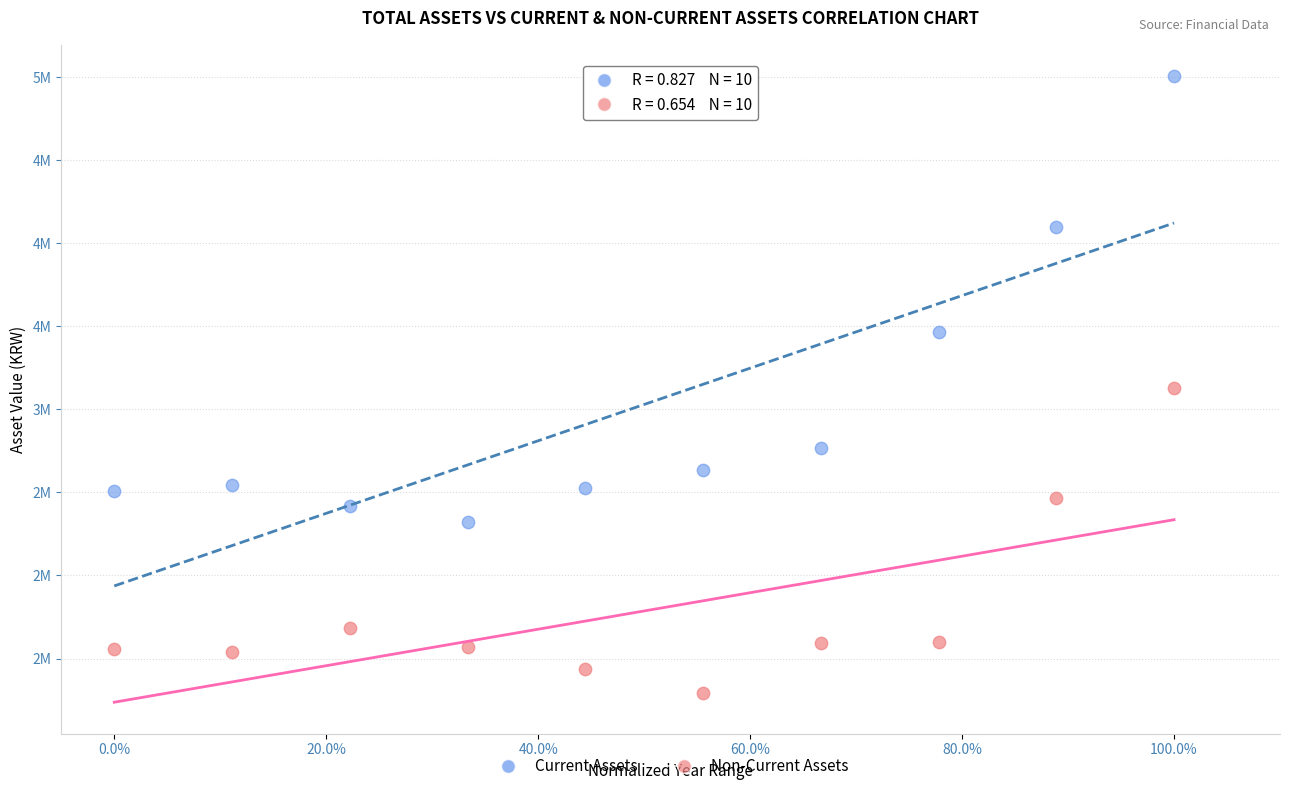

Which series reaches the maximum Y coordinate?

Current Assets